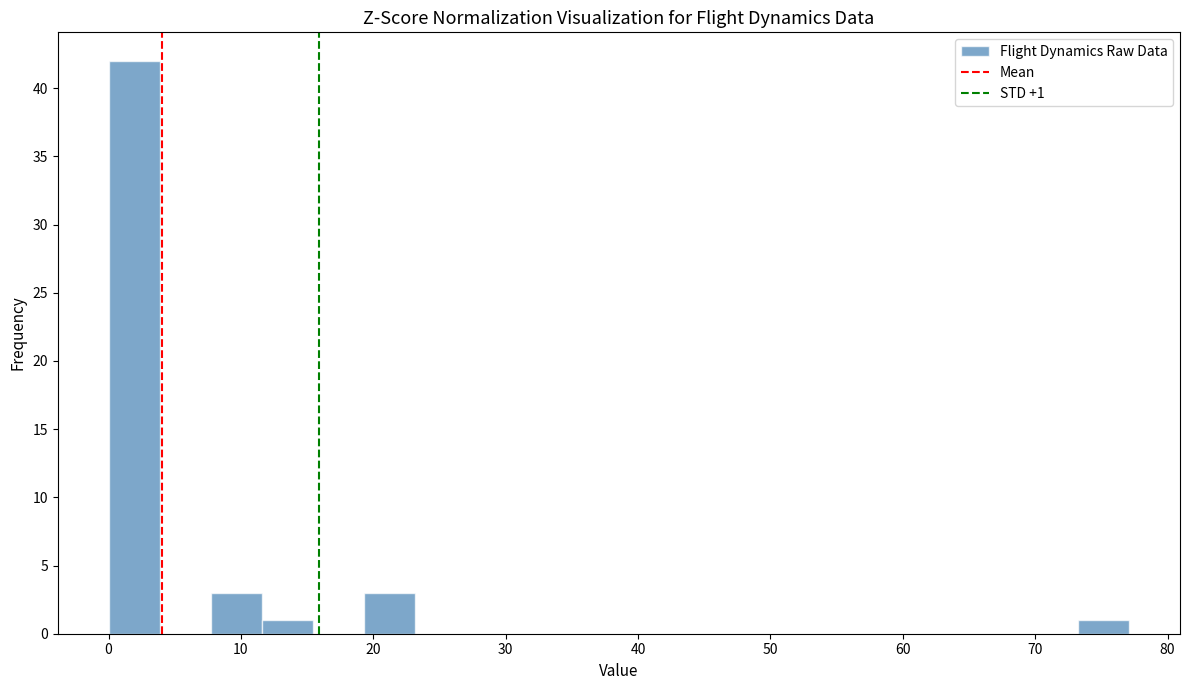

Around what value on the x-axis is the tallest bar? Give the approximate position of its centre, as read against the axis.

2